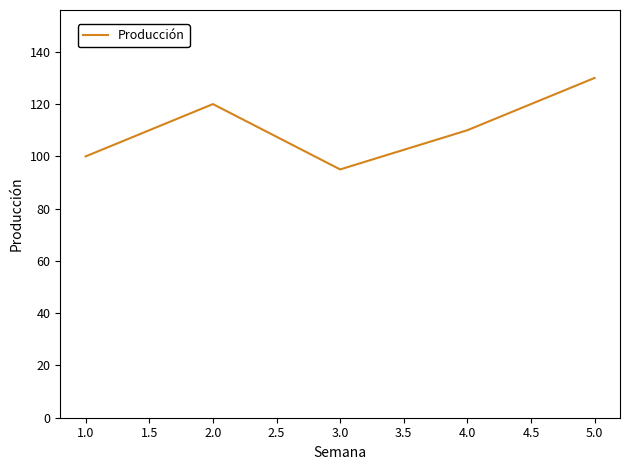

How many interior local peaks (higher than both neighbors) does the data have?

1